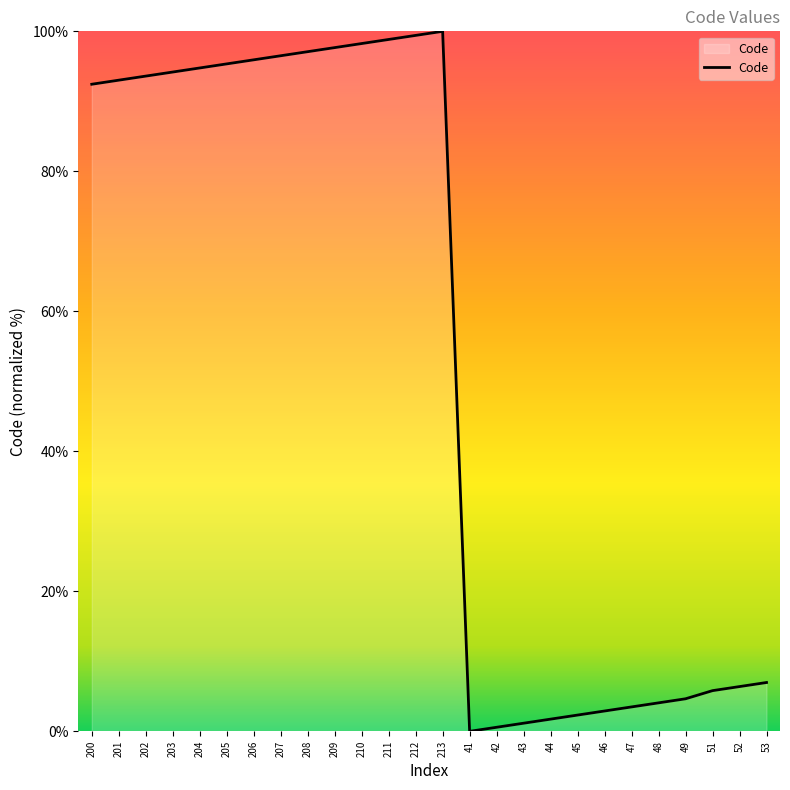

How many lines are shown in the chart?

1